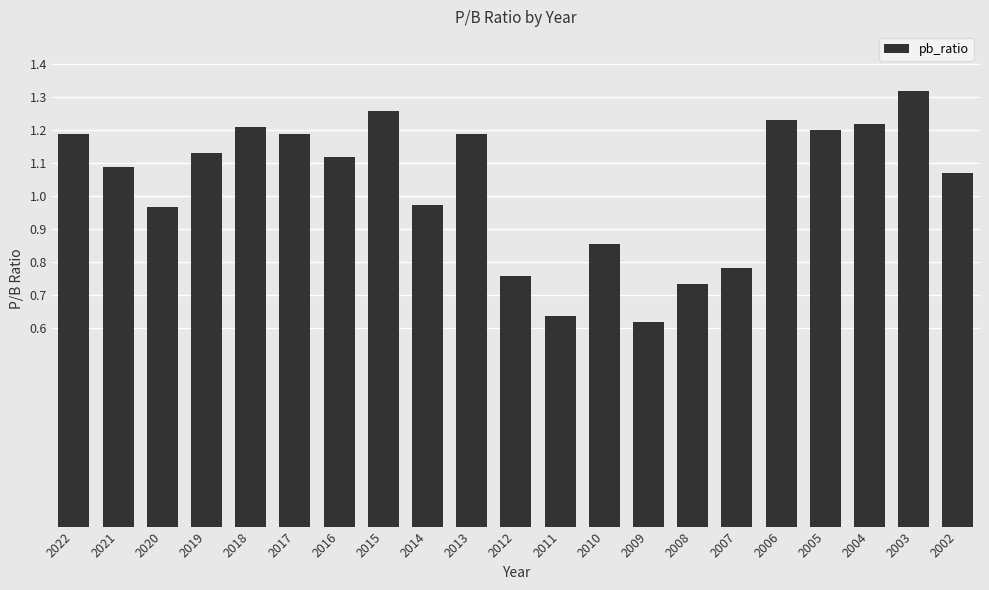

Between 2016 and 2022, which is larger?

2022